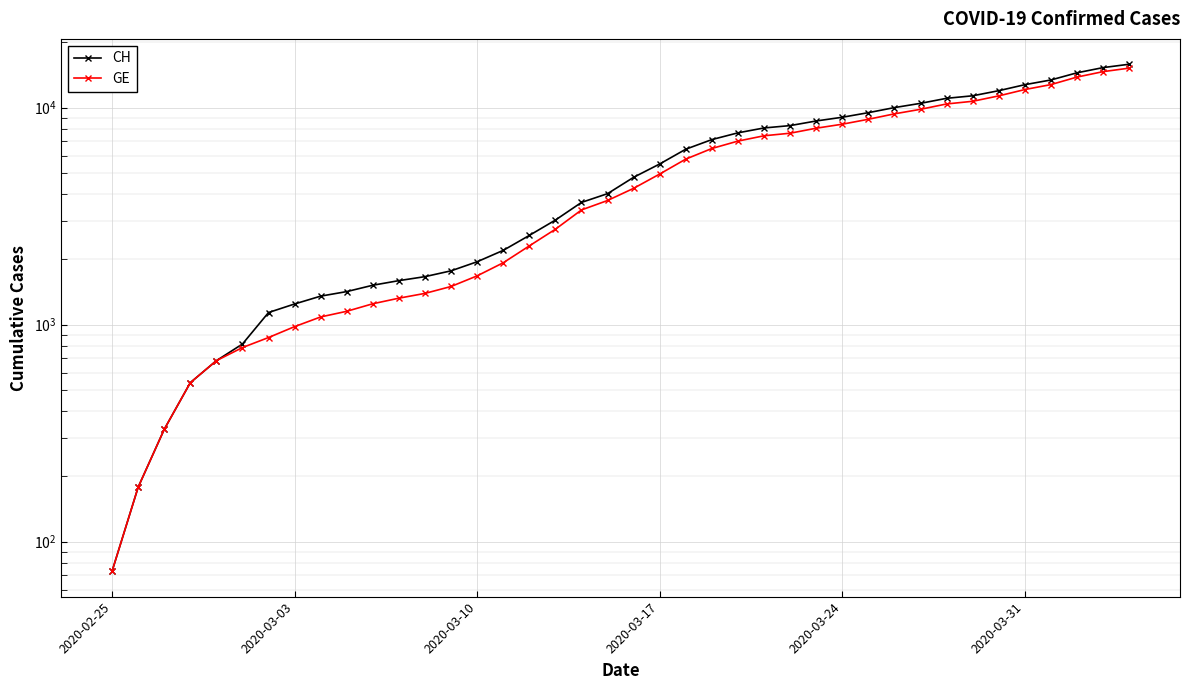

At how many categories does at least one series exceed 12025?

5